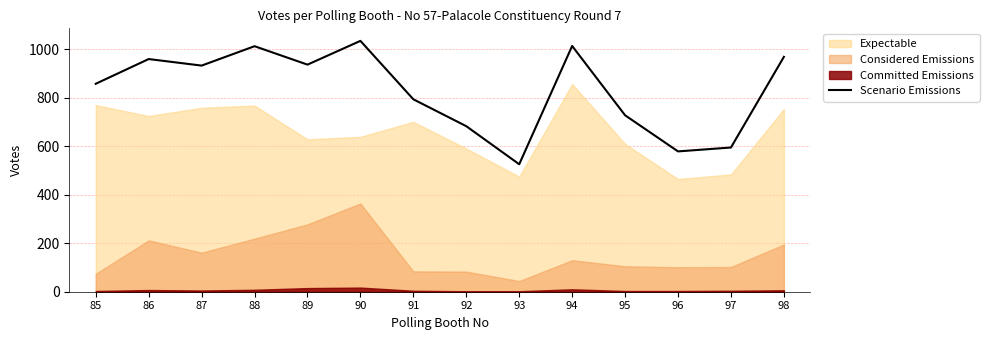

At which label is the value closest to 780?

91